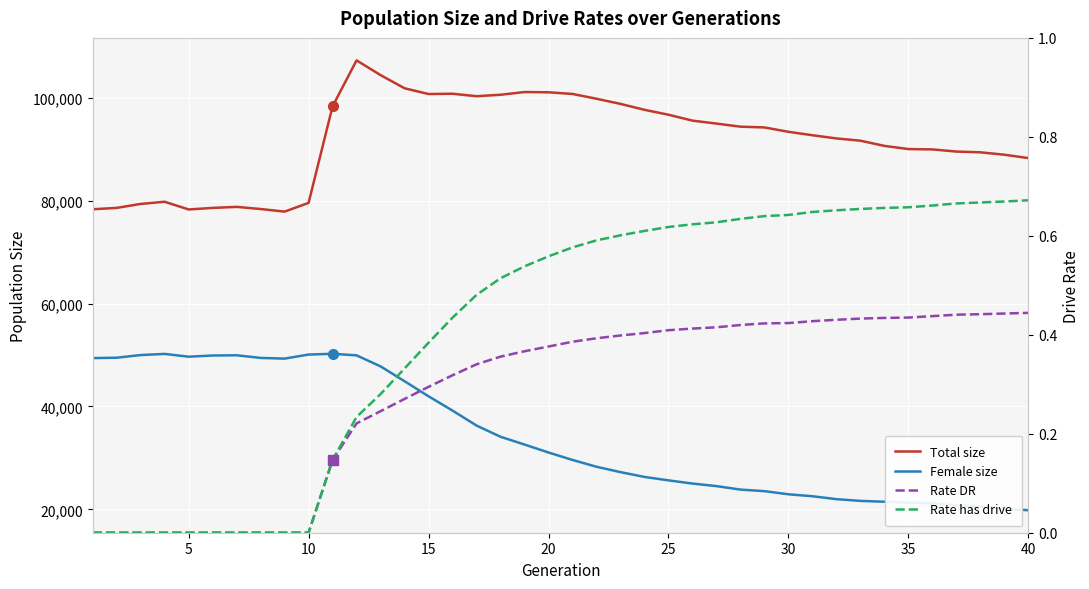

What is the sum of all Female size values?

1373664.0